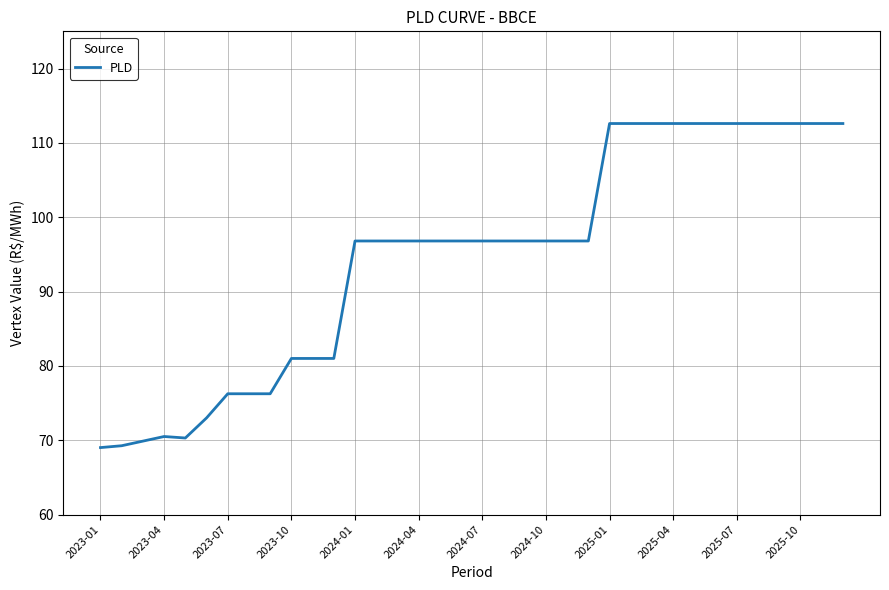

What is the minimum value shown in the chart?

69.0